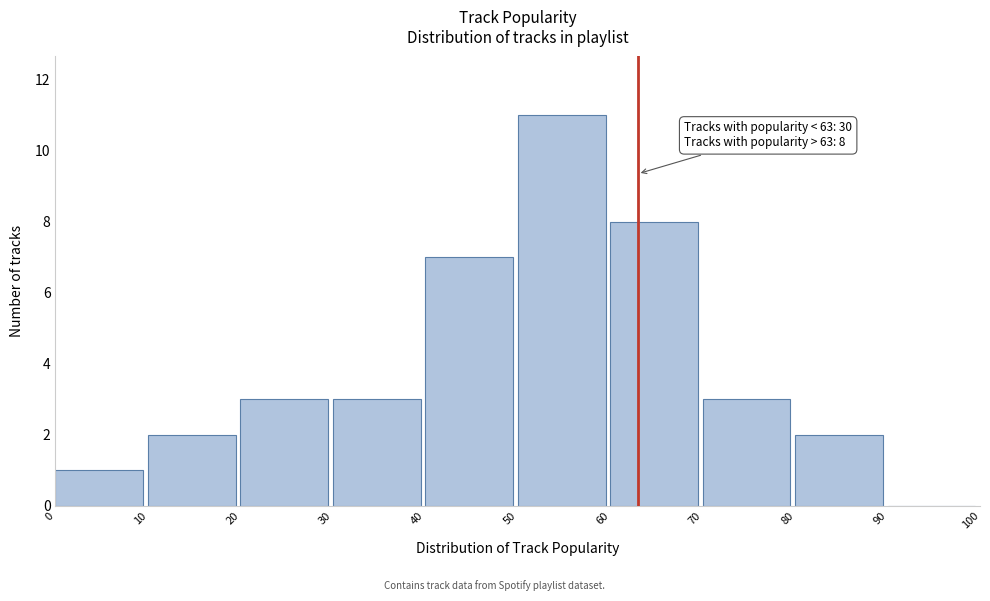

Over which range of the x-axis is the bar tallest?

50 to 60